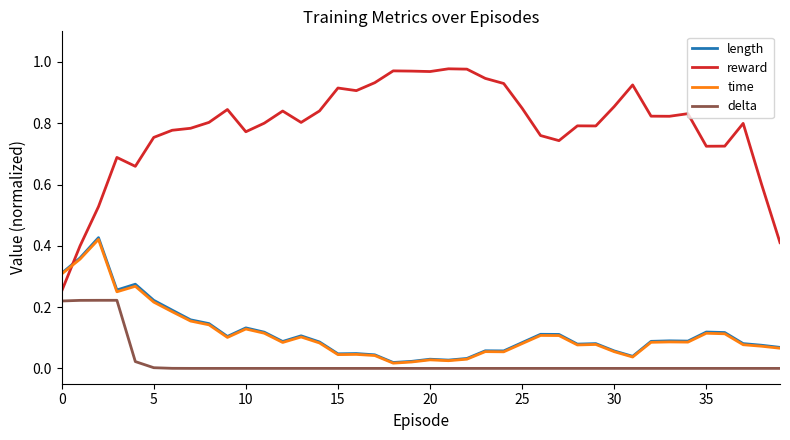

Which series has the widest spread of values?

reward